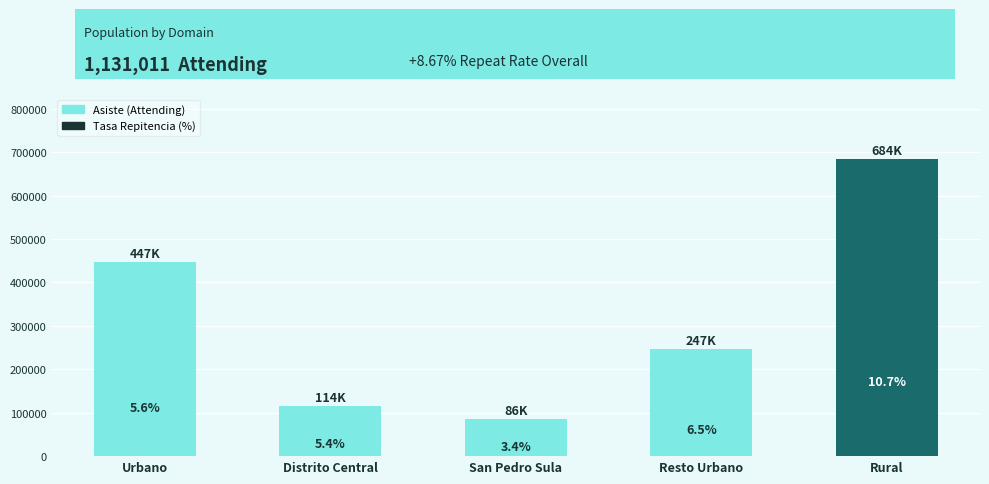

How many bars are there in total?

5